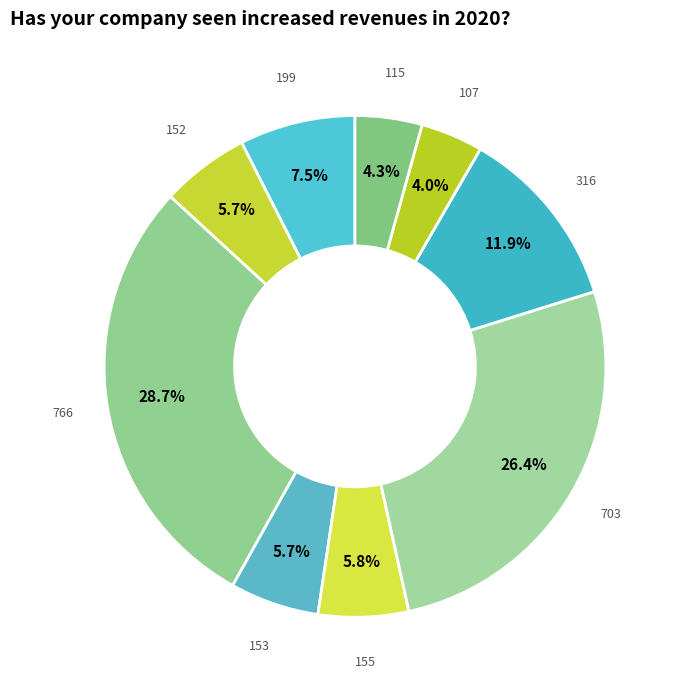

Between 152 and 115, which is larger?

152